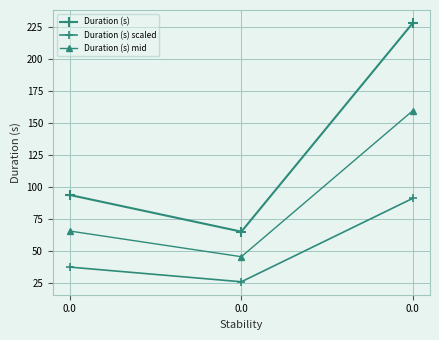

Count the number of categories in the chart.

3